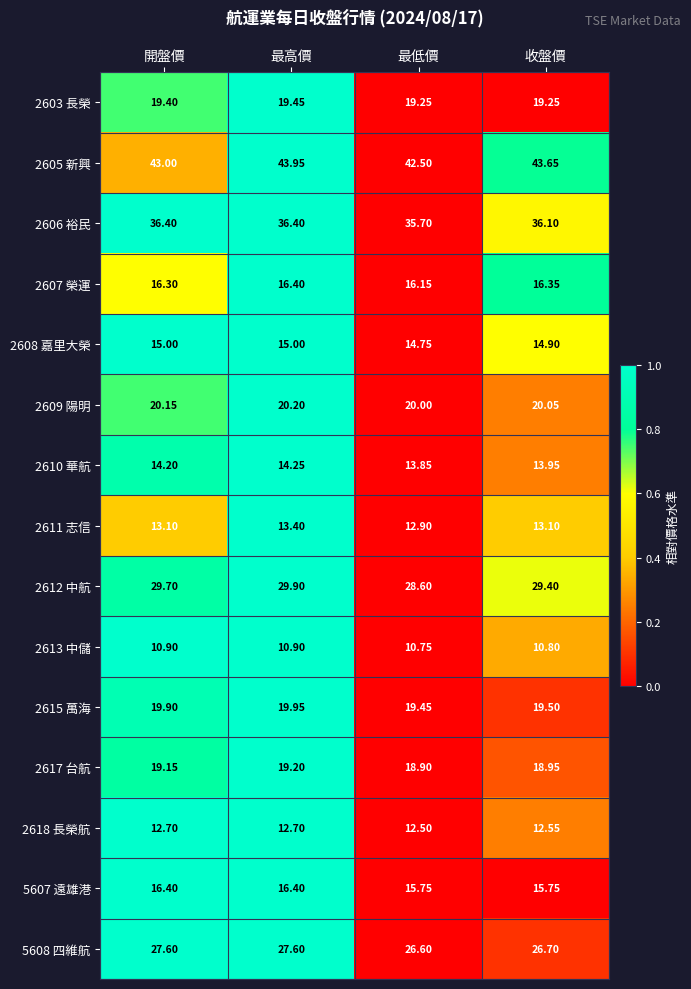

At which label is 2618 長榮航 closest to 12?

最低價